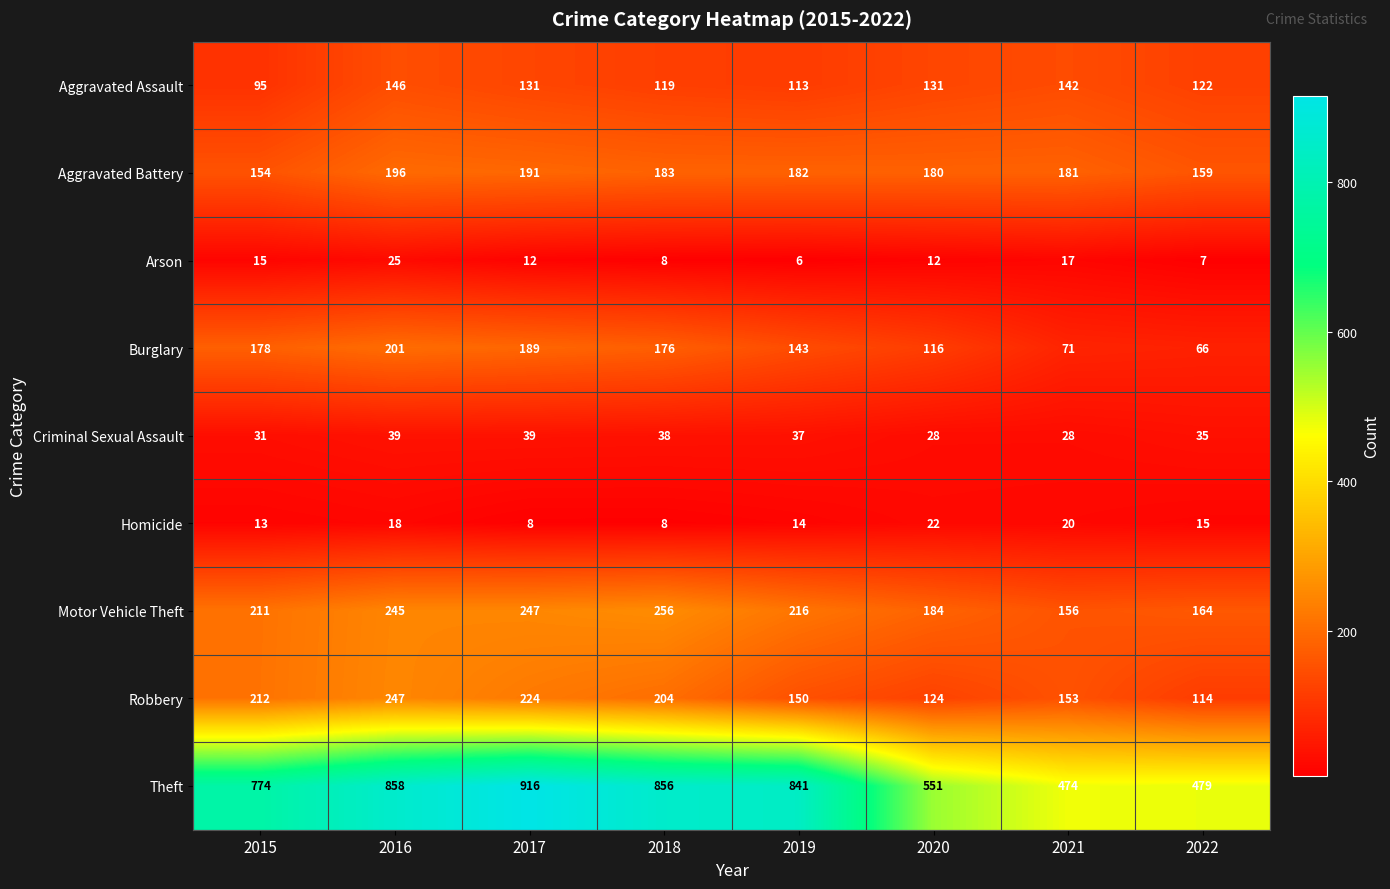

At which category is the sum across all series the highest?

2016